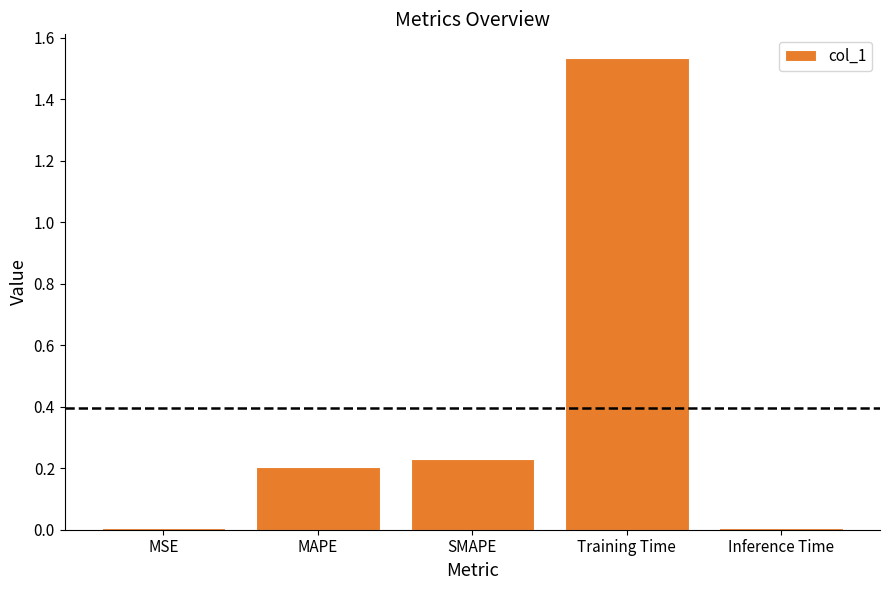

Is it true that the value at SMAPE is 0.2?

True